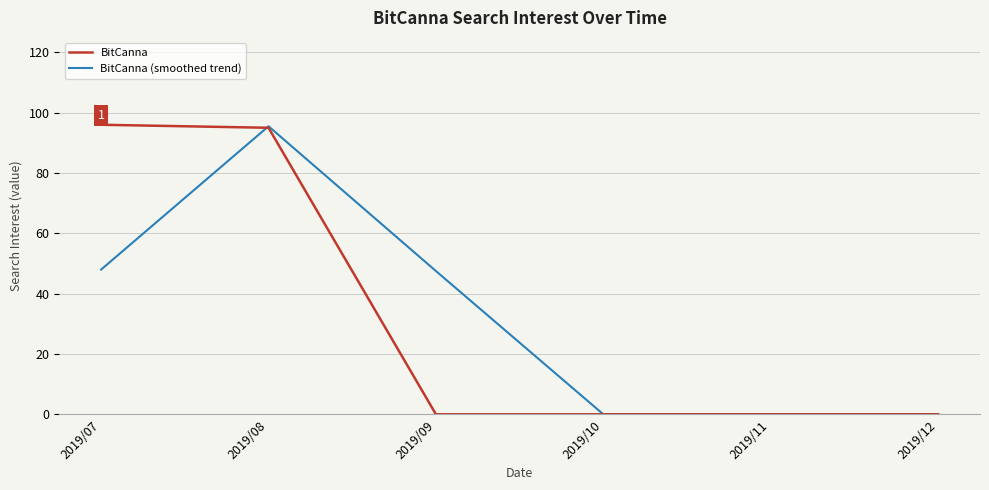

What is the difference between the highest and lowest values at 2019/07?

48.0